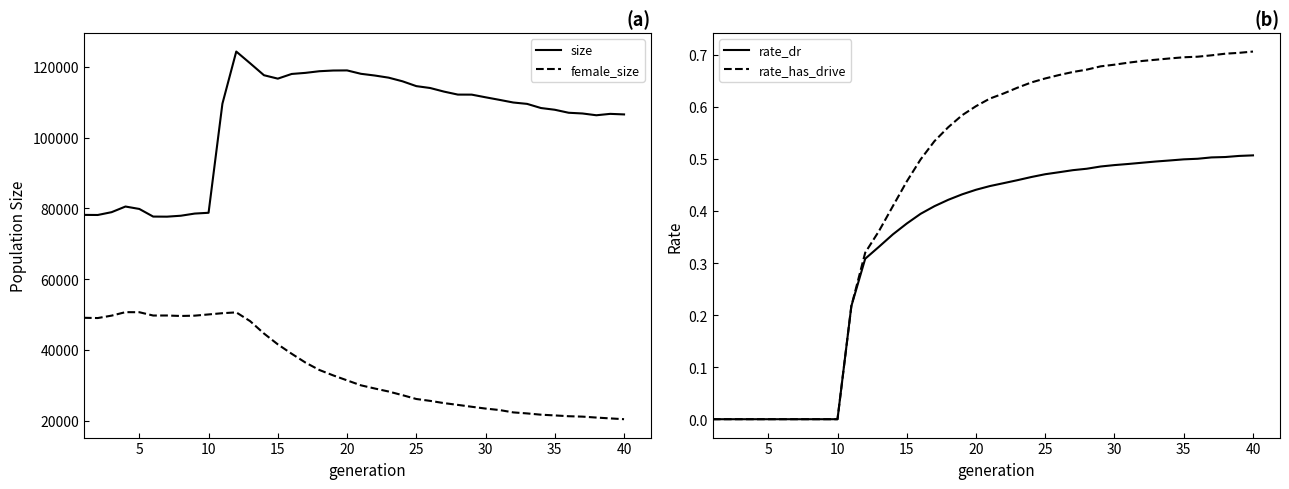

What are all the series names shown in the legend?

size, female_size, rate_dr, rate_has_drive